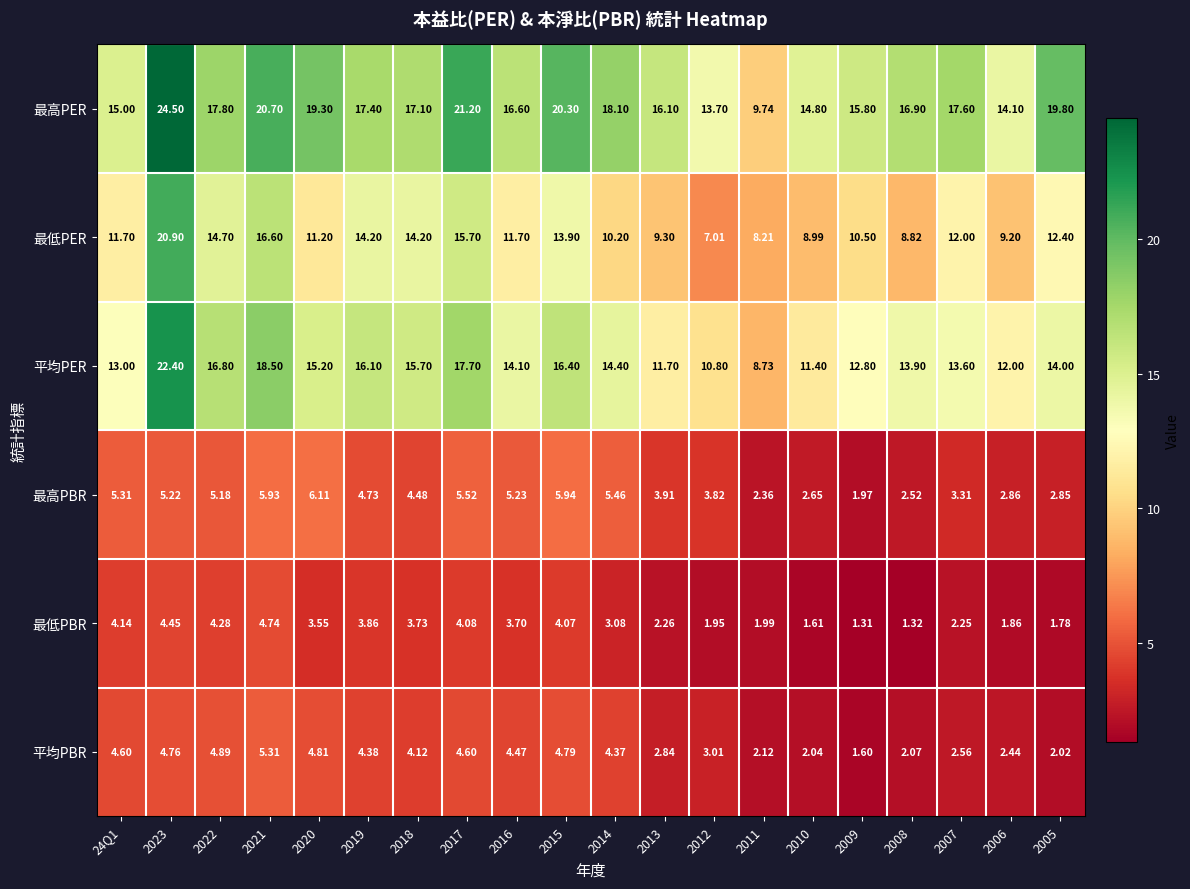

Rank the series by their maximum value, from lowest to highest.

最低PBR, 平均PBR, 最高PBR, 最低PER, 平均PER, 最高PER